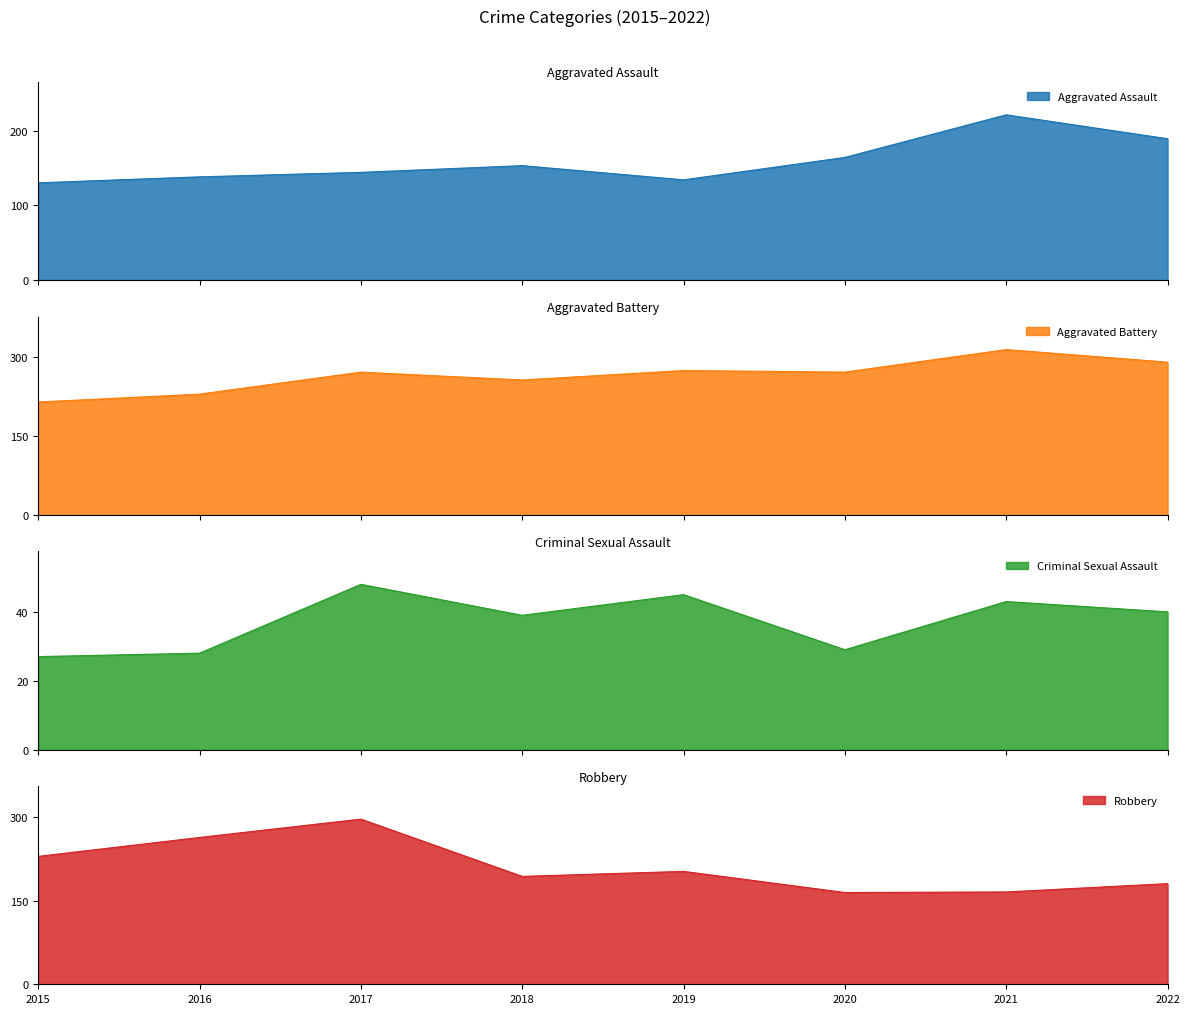

What is the total value across all series at 2017?

761